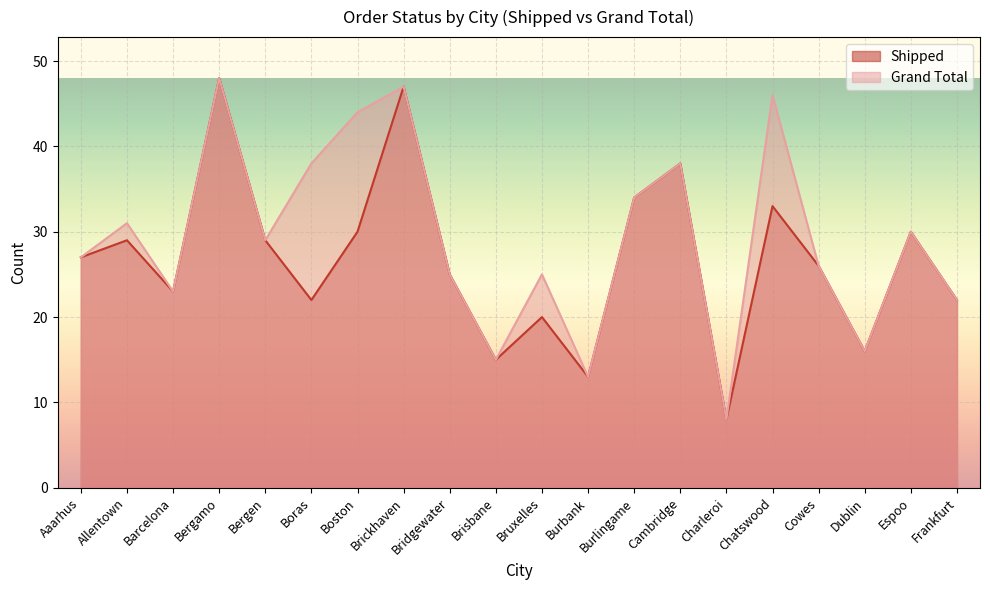

Reading right to left, extract all data points from this chart.

Shipped: Frankfurt=22	Espoo=30	Dublin=16	Cowes=26	Chatswood=33	Charleroi=8	Cambridge=38	Burlingame=34	Burbank=13	Bruxelles=20	Brisbane=15	Bridgewater=25	Brickhaven=47	Boston=30	Boras=22	Bergen=29	Bergamo=48	Barcelona=23	Allentown=29	Aaarhus=27
Grand Total: Frankfurt=22	Espoo=30	Dublin=16	Cowes=26	Chatswood=46	Charleroi=8	Cambridge=38	Burlingame=34	Burbank=13	Bruxelles=25	Brisbane=15	Bridgewater=25	Brickhaven=47	Boston=44	Boras=38	Bergen=29	Bergamo=48	Barcelona=23	Allentown=31	Aaarhus=27